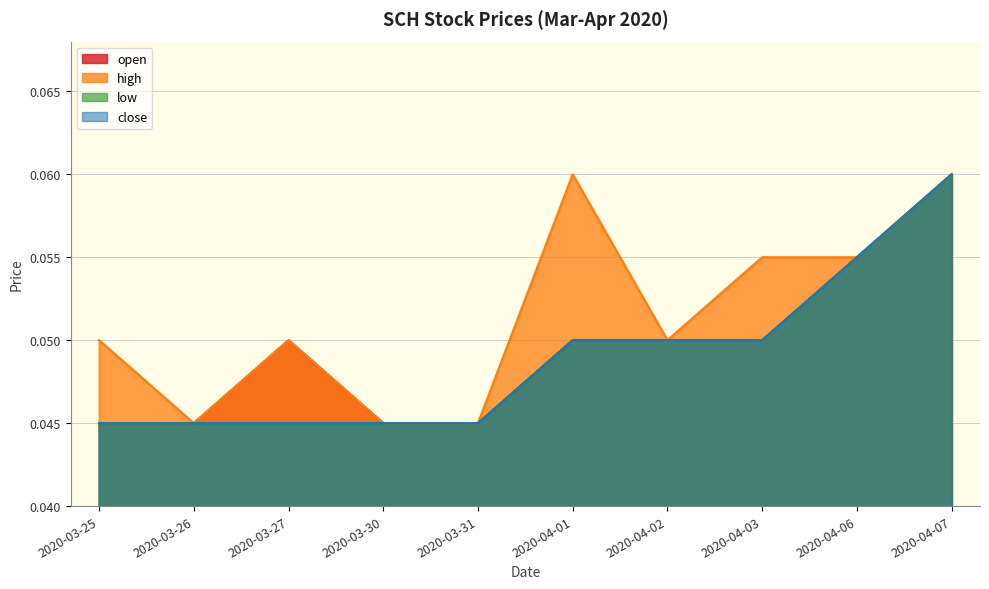

At which category does open reach its first local peak?

2020-03-27